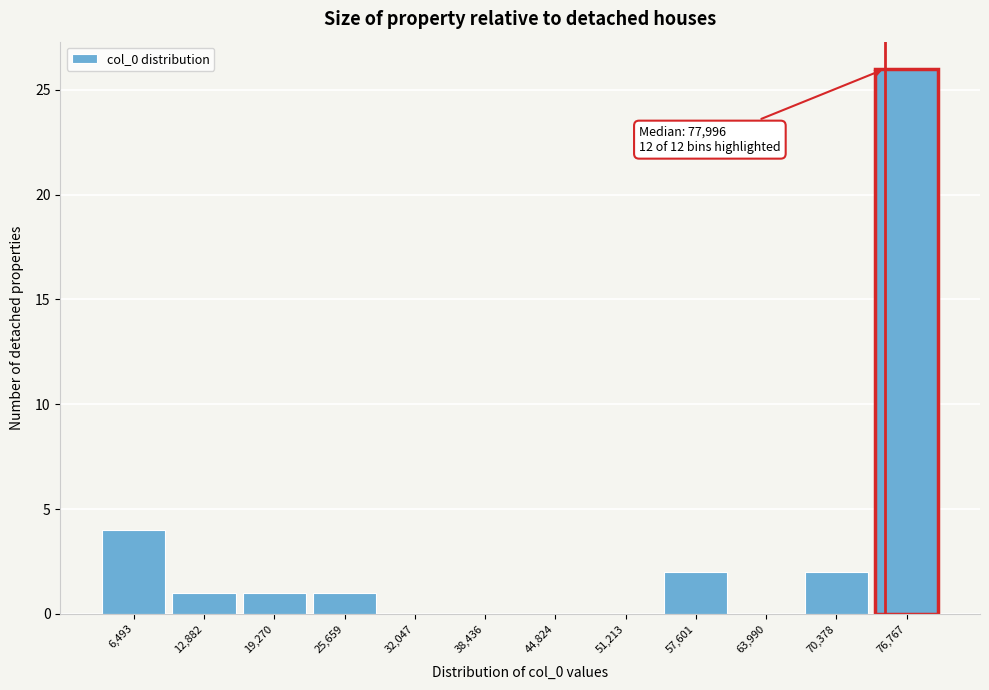

Reading right to left, transcribe all the data shown in this chart.

76,767=26	70,378=2	63,990=0	57,601=2	51,213=0	44,824=0	38,436=0	32,047=0	25,659=1	19,270=1	12,882=1	6,493=4